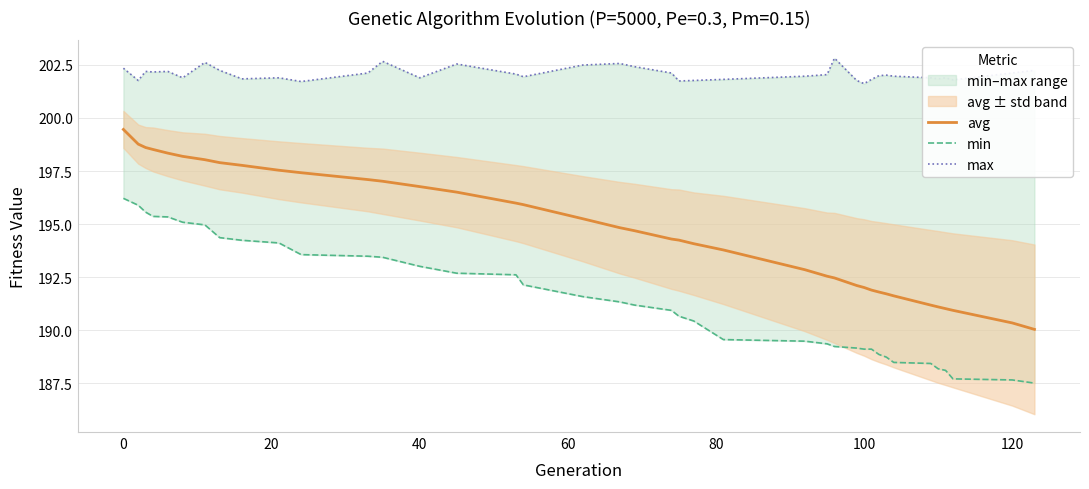

What is the lowest value of the avg series?

190.0